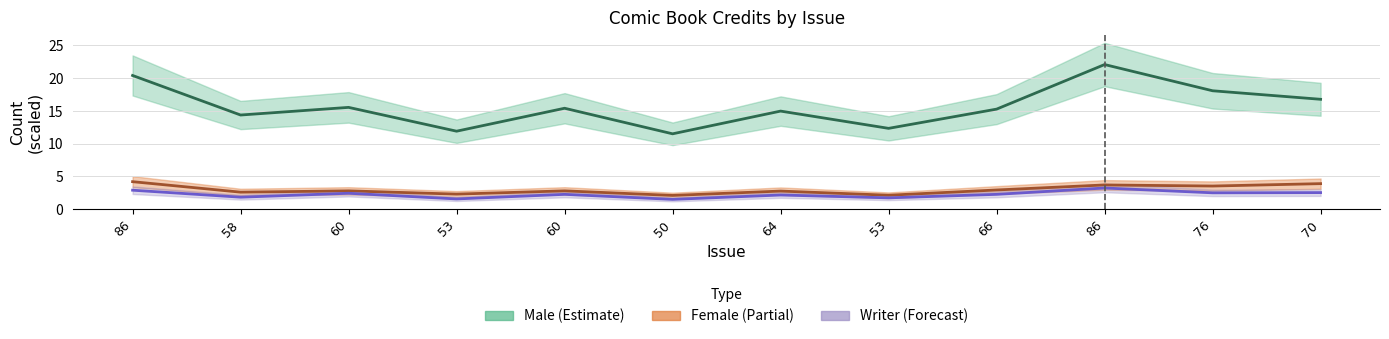

How many data points does each series have?

12